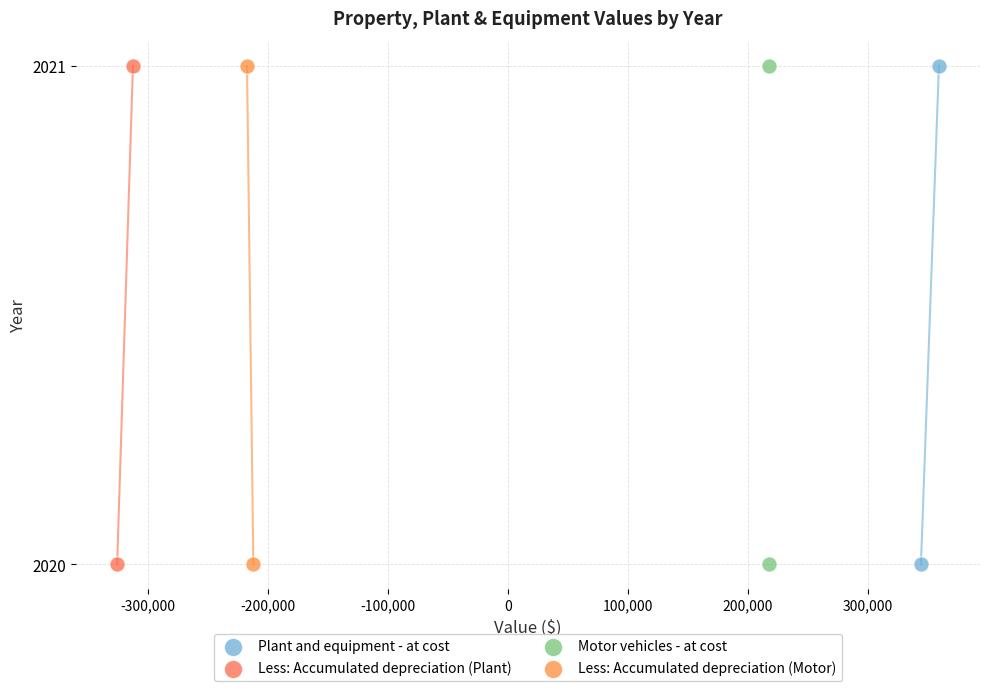

What are all the series names shown in the legend?

Plant and equipment - at cost, Less: Accumulated depreciation (Plant), Motor vehicles - at cost, Less: Accumulated depreciation (Motor)